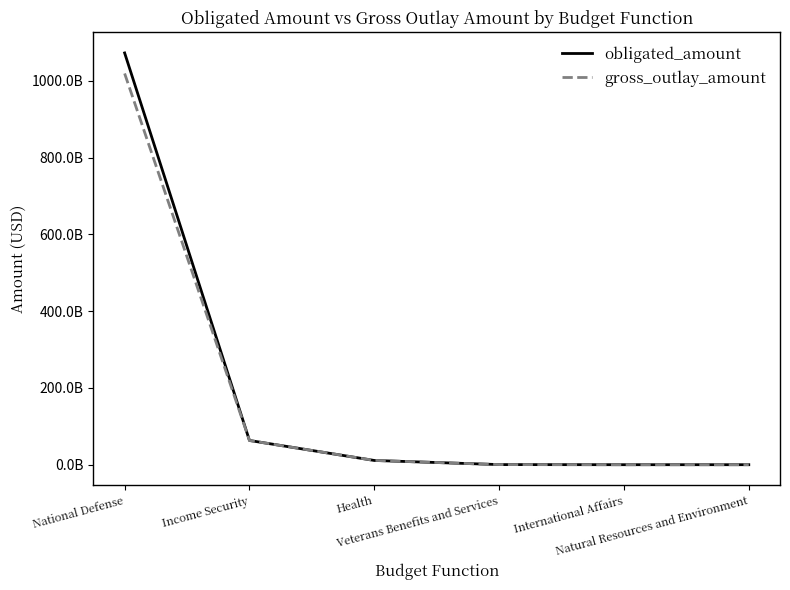

What are all the series names shown in the legend?

obligated_amount, gross_outlay_amount